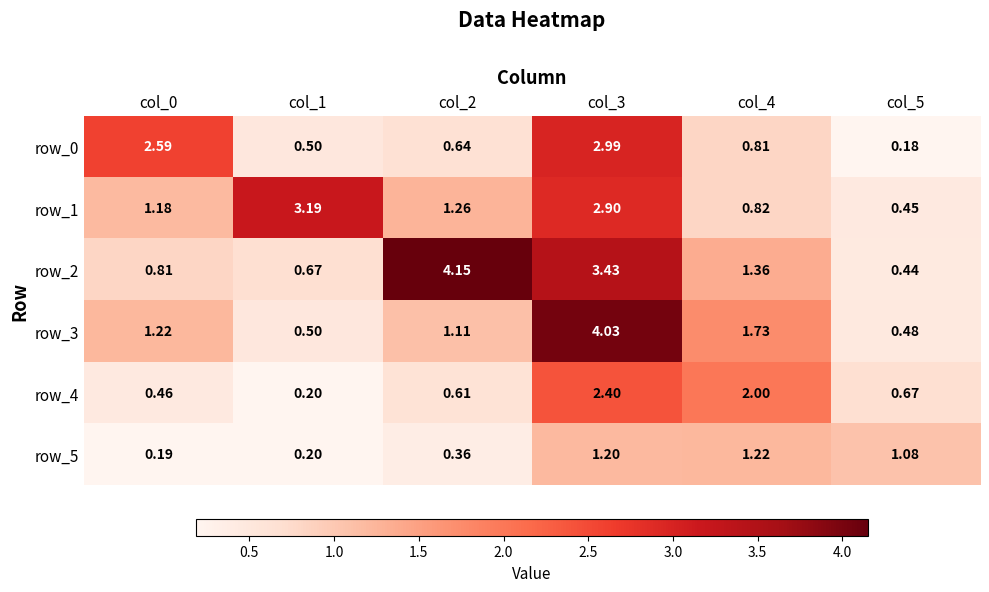

List the series in order of their peak value, highest first.

row_2, row_3, row_1, row_0, row_4, row_5